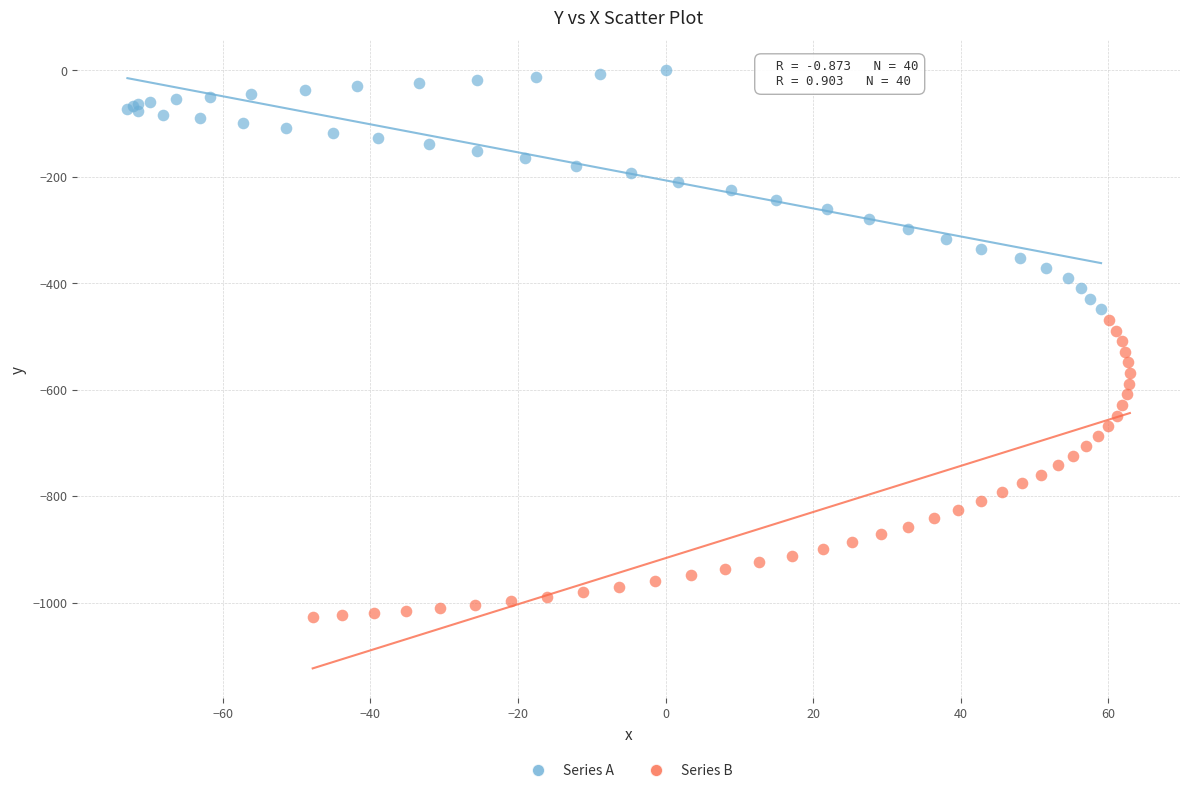

Which series reaches the maximum Y coordinate?

Series A